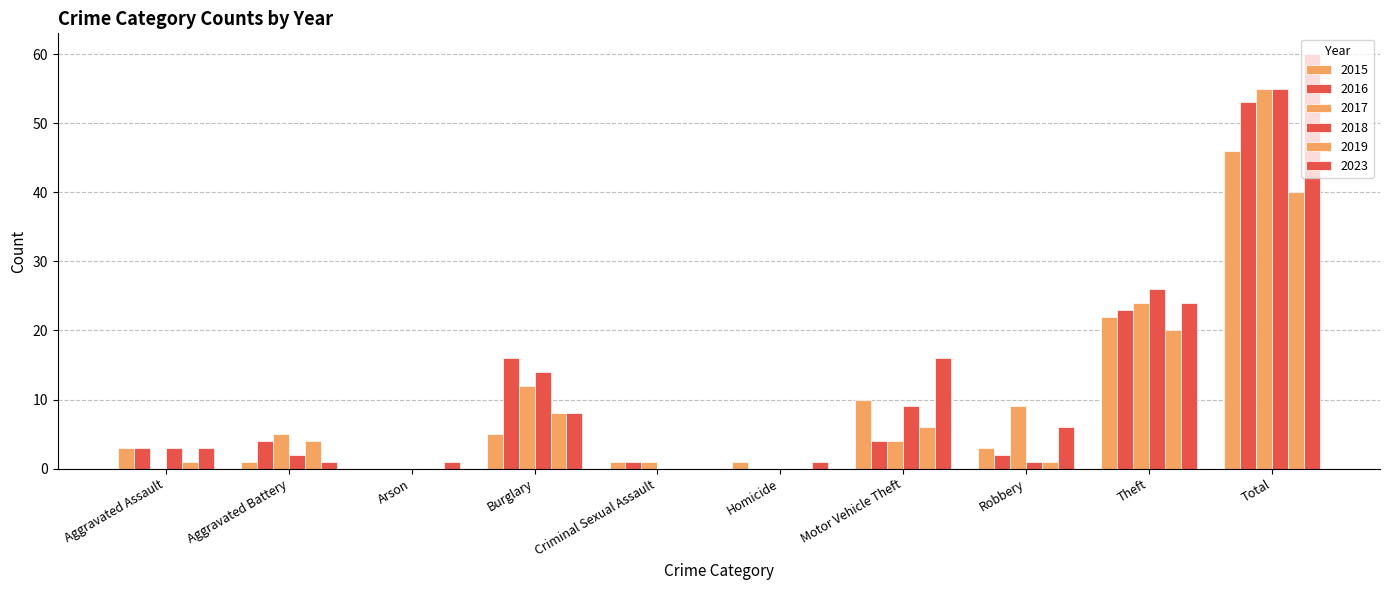

What is the difference between the maximum and second lowest values in the 2015 series?

45